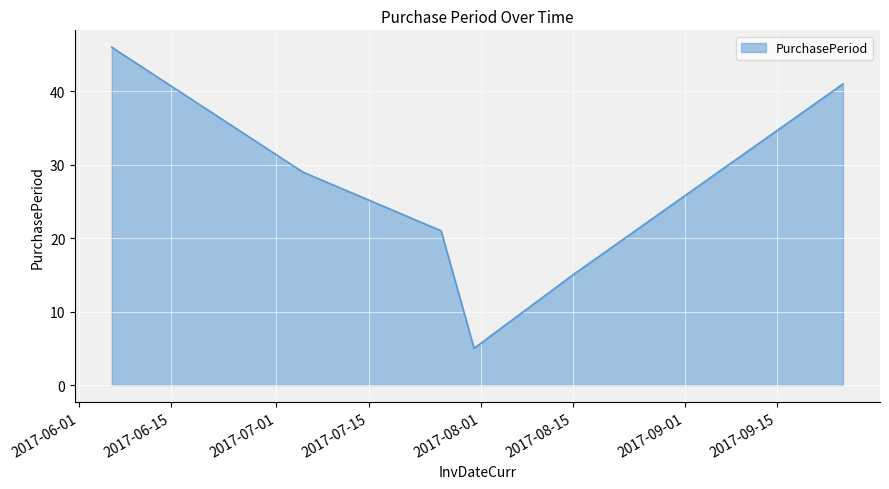

What is the maximum value shown in the chart?

46